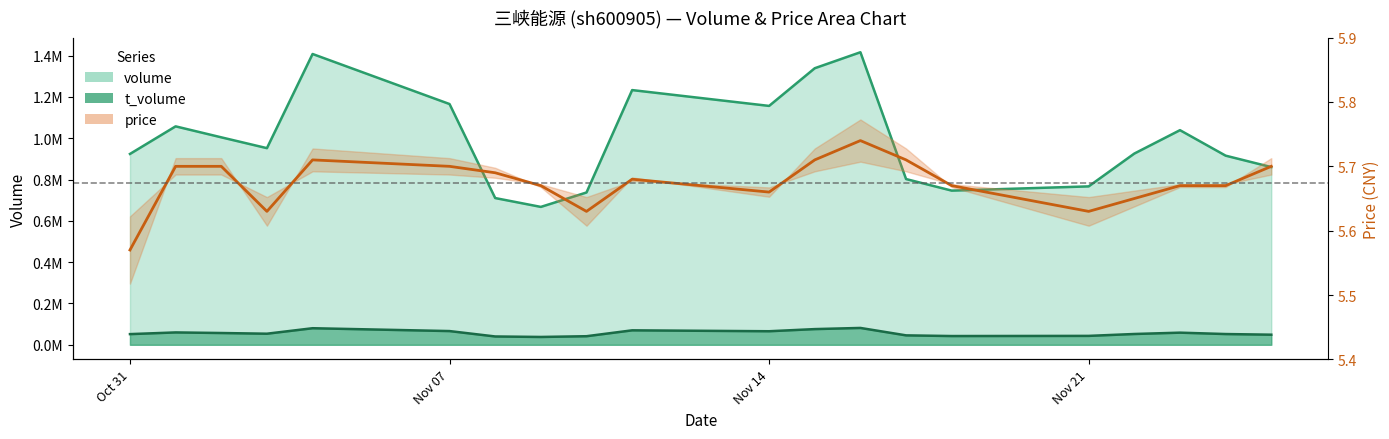

What position from the left is Nov 07?

6